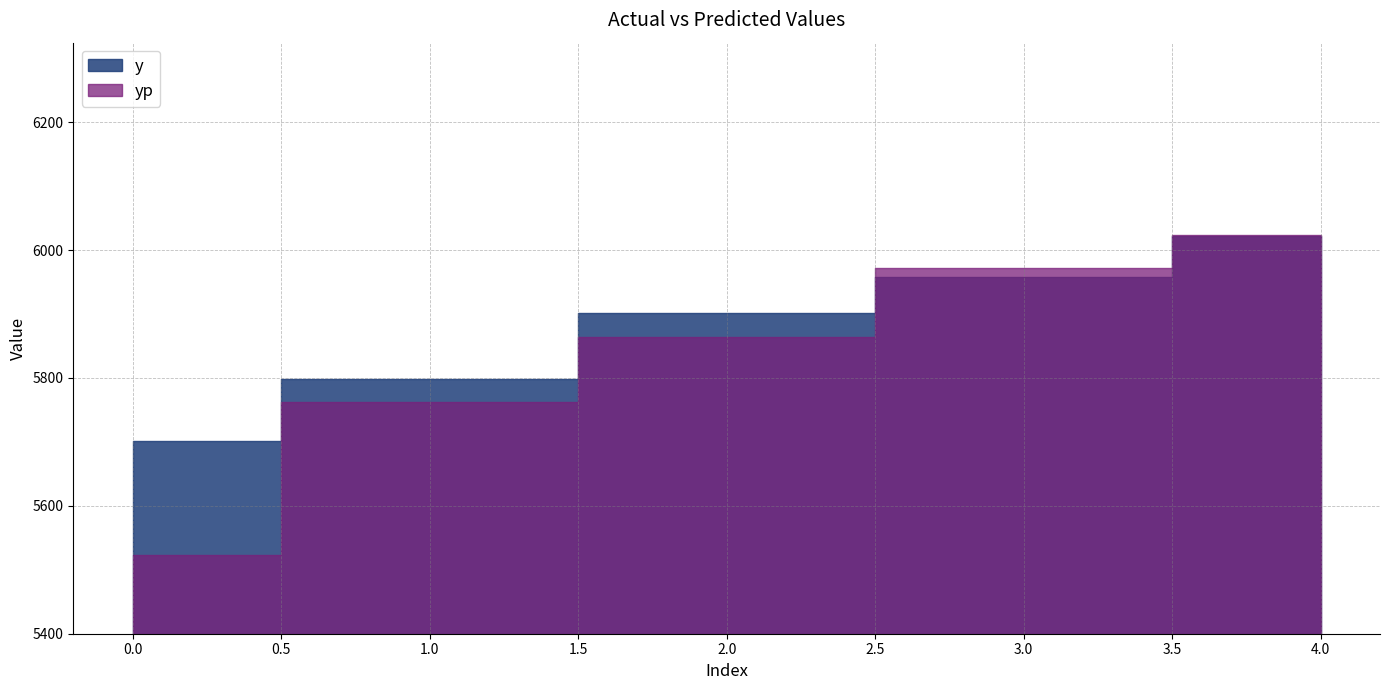

The value of yp at 4 is 6023.1. True or false?

True